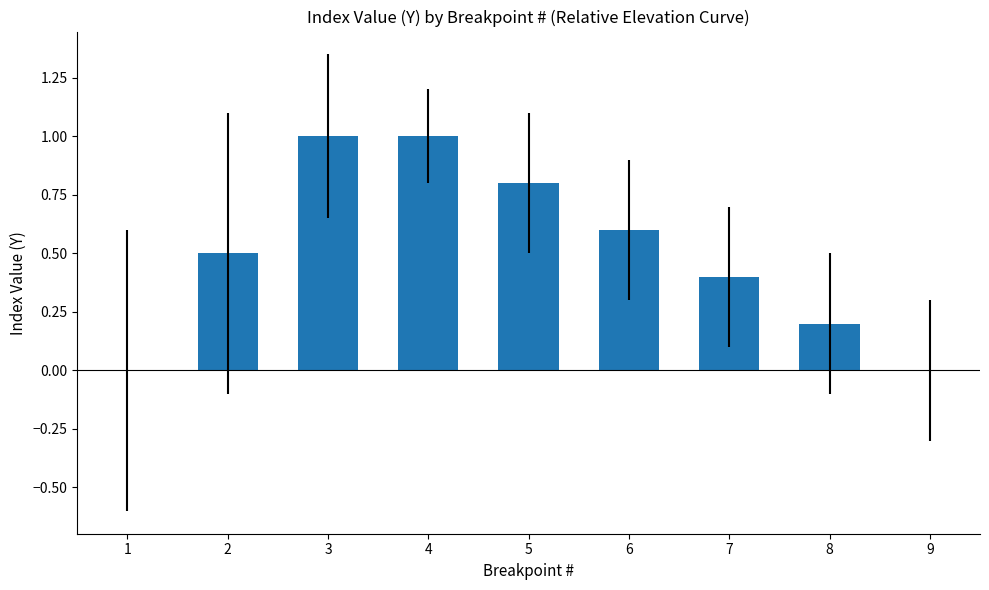

How many distinct data groups are displayed?

1